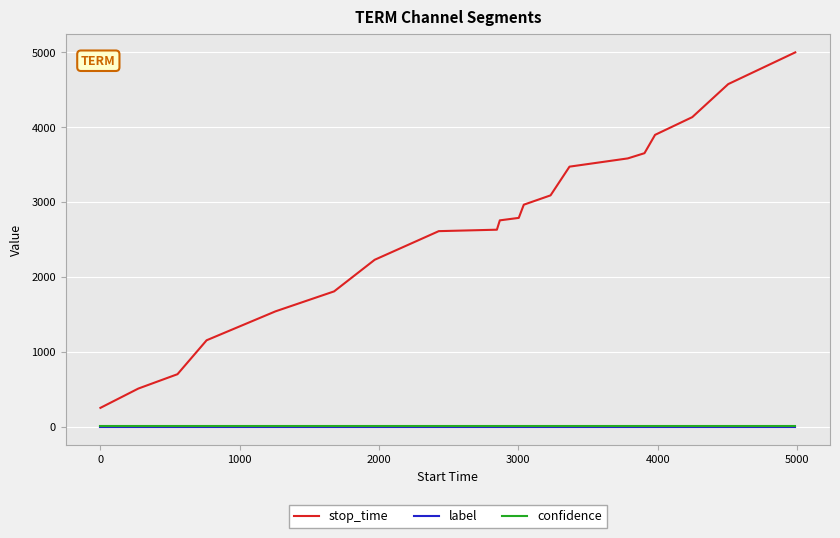

Which series has the largest total across all categories?

stop_time